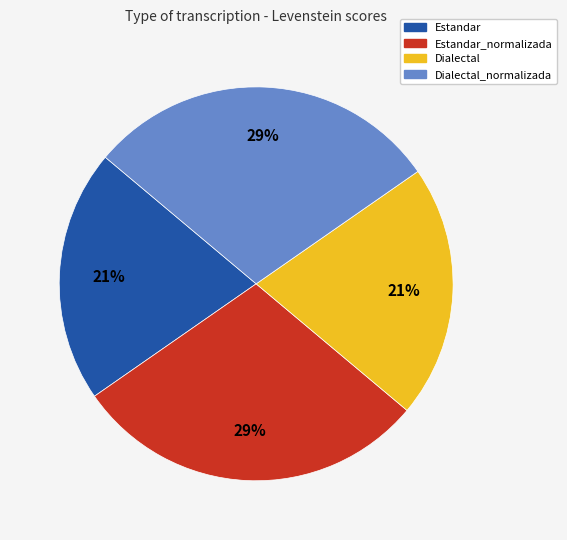

Is there a majority slice in this chart?

No